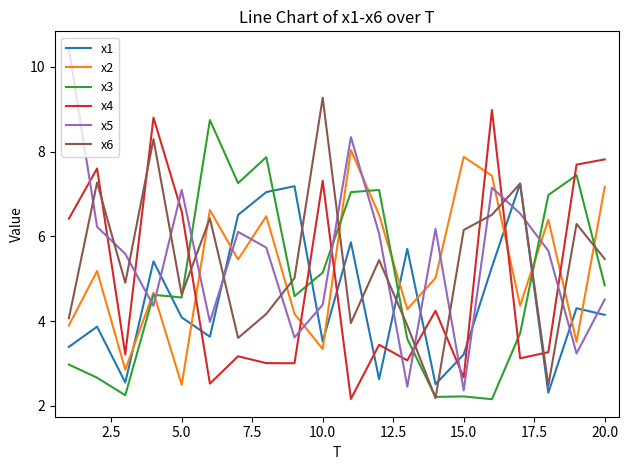

What is the average value of the x2 series?

5.3